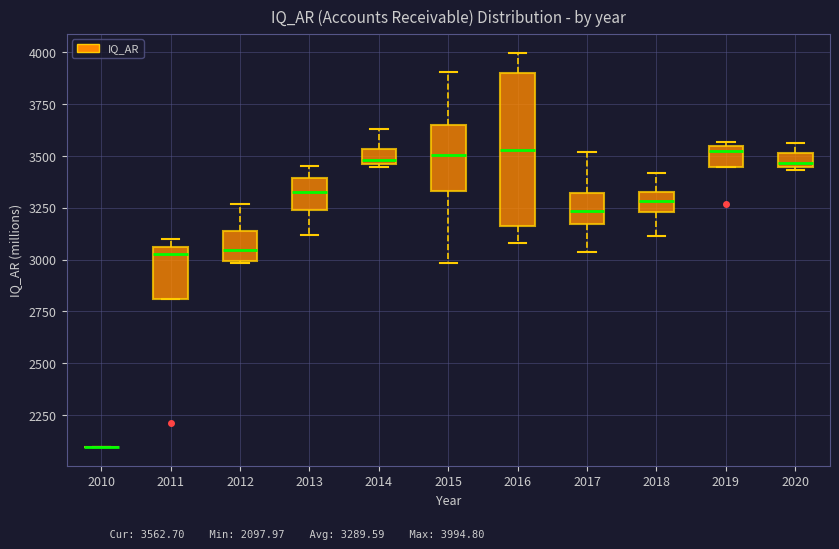

Which box is the tallest, from its lower edge to its upper edge?

2016